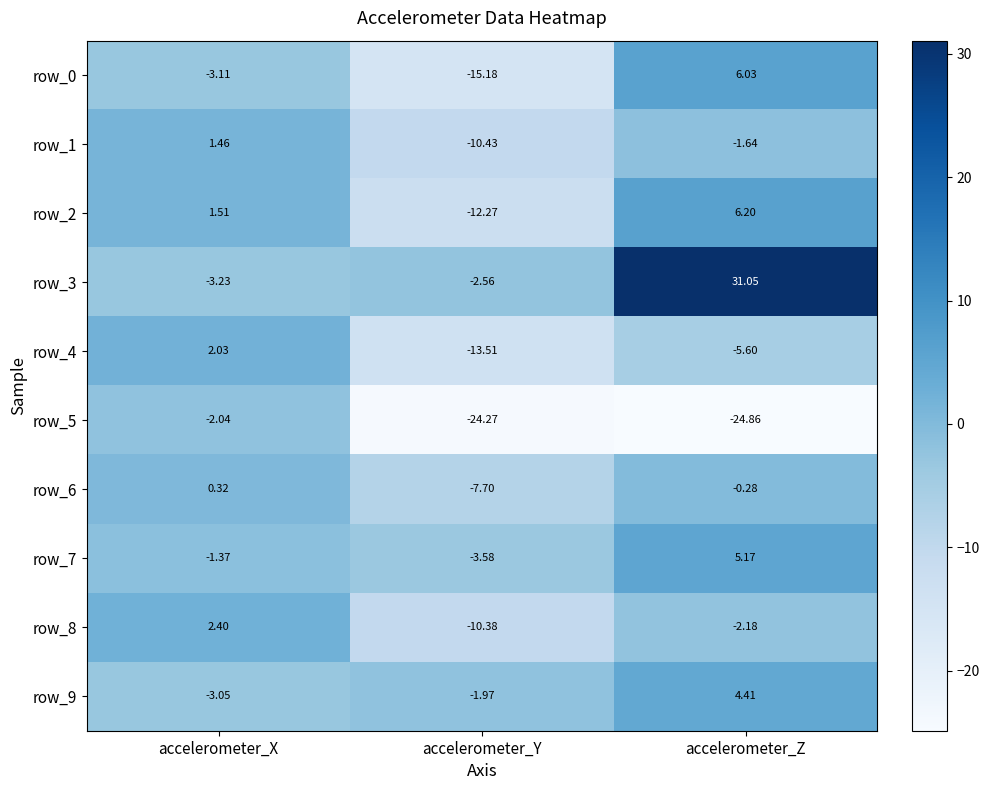

List the labels in order of row_8 value, largest first.

accelerometer_X, accelerometer_Z, accelerometer_Y